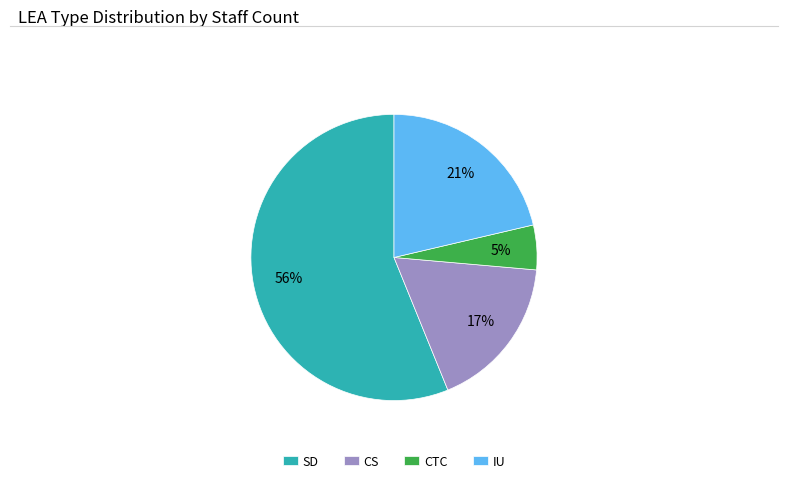

Count the number of slices in the pie.

4